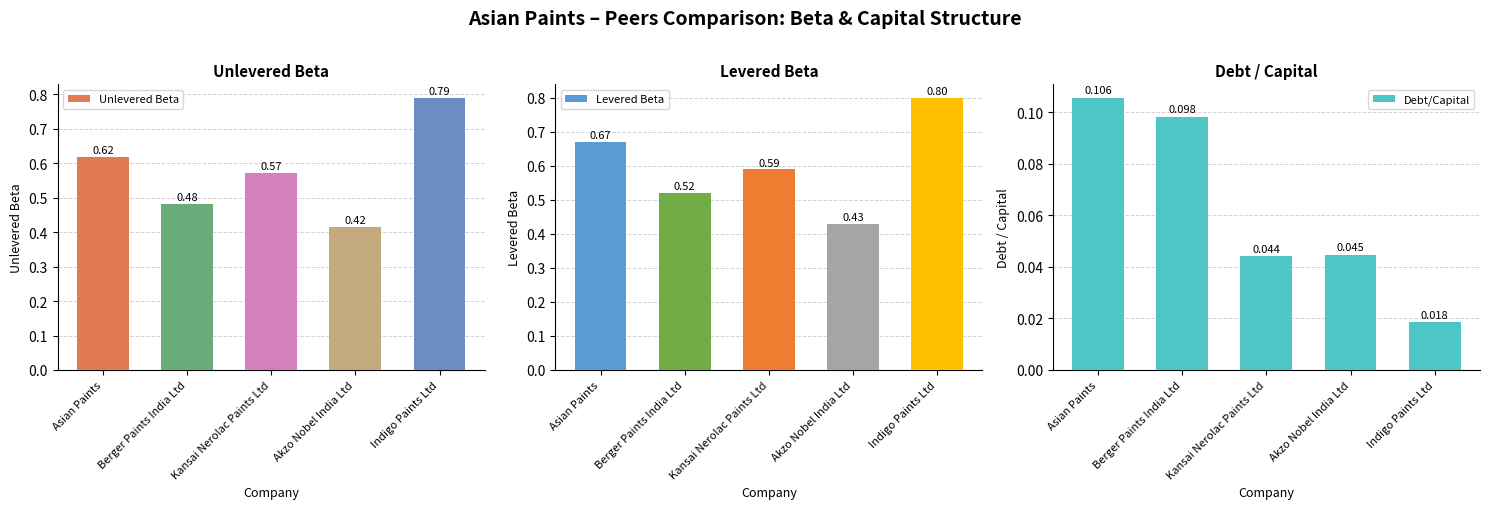

Which has a higher value, Berger Paints India Ltd or Akzo Nobel India Ltd?

Berger Paints India Ltd